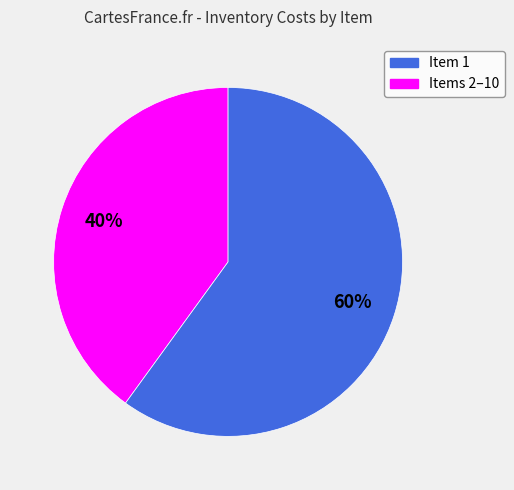

Which category has the smallest portion of the pie?

Item 1